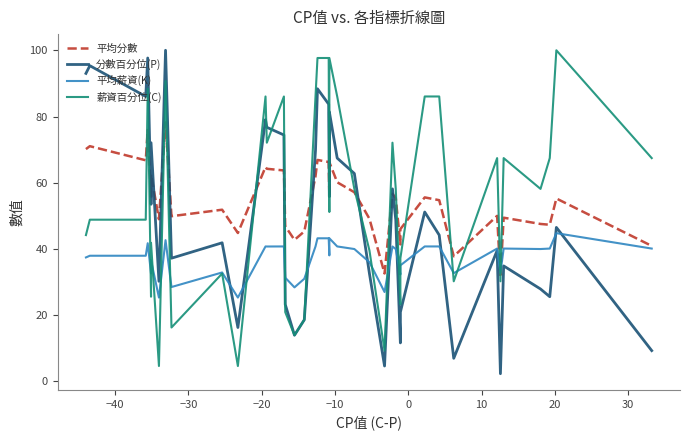

How many categories are shown in the chart?

40